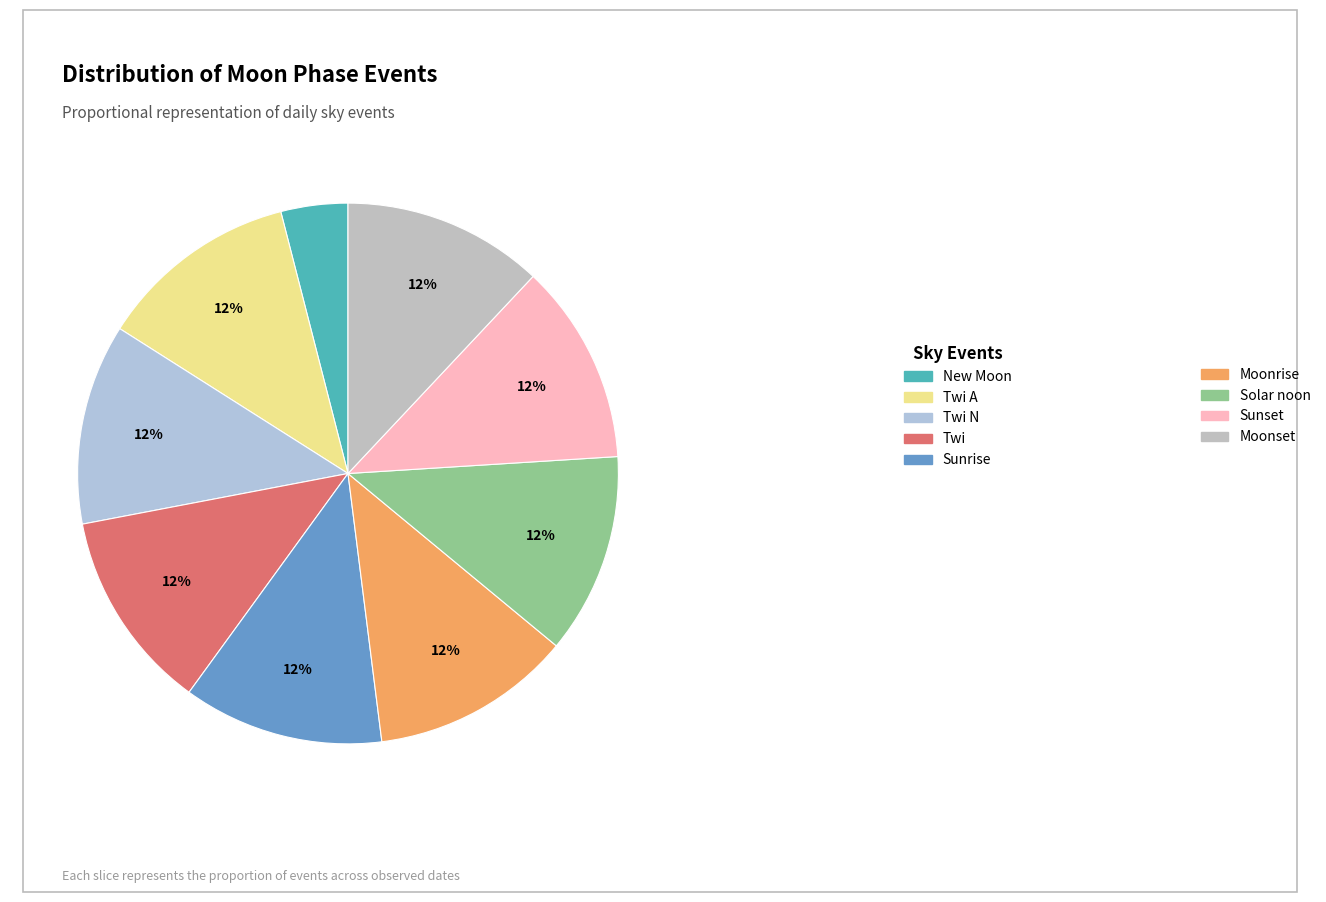

To the nearest percent, what is the combined percentage of New Moon and Sunset?

16%